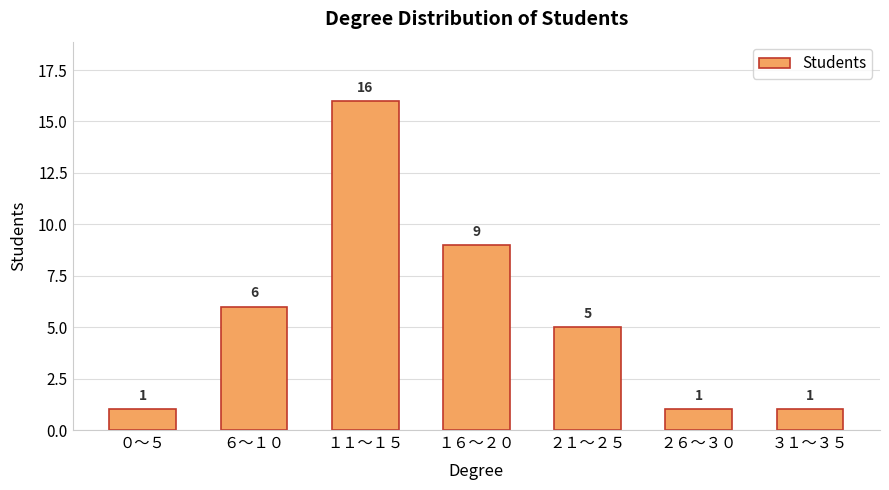

What is the label of the 3rd bar from the right?

２１〜２５